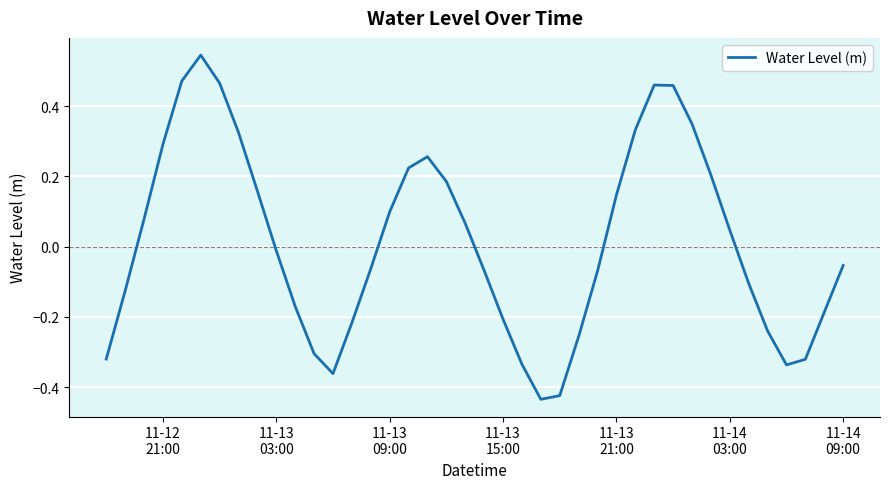

What is the difference between the maximum and minimum values?

1.0